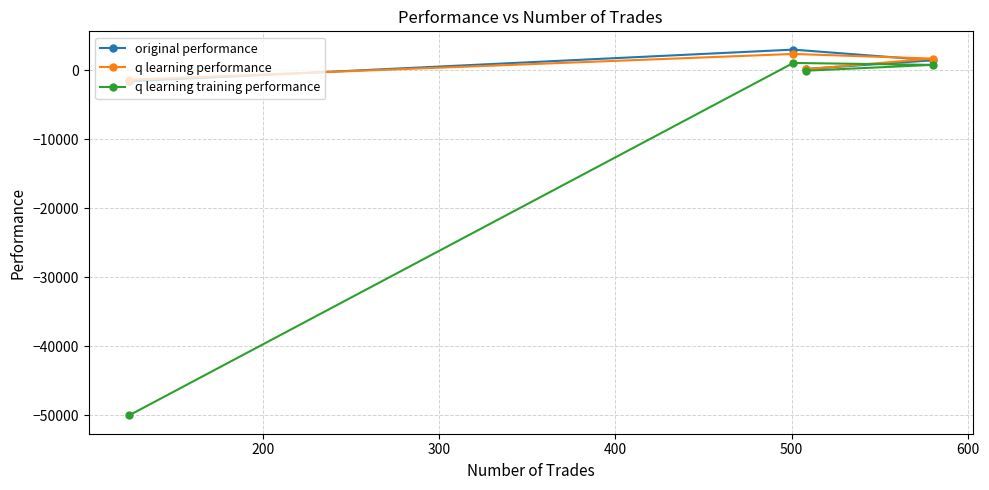

Count the number of categories in the chart.

4